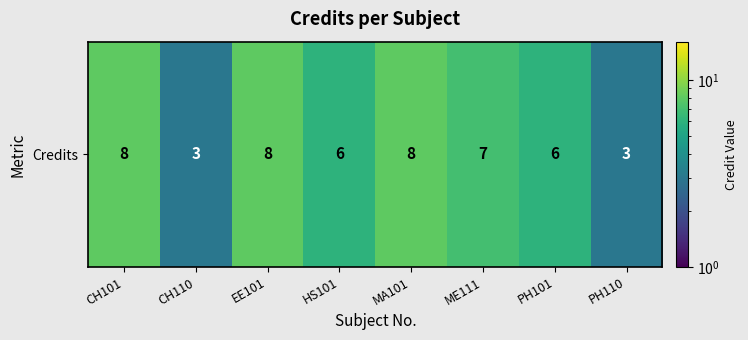

What is the smallest value displayed?

3